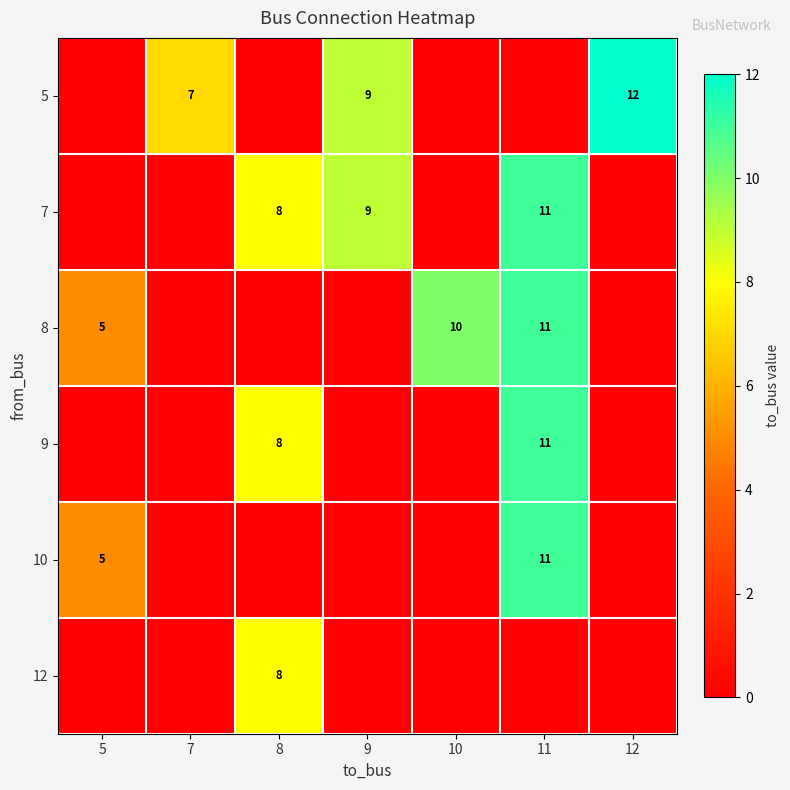

The 10 series shows 11 at 11. True or false?

True